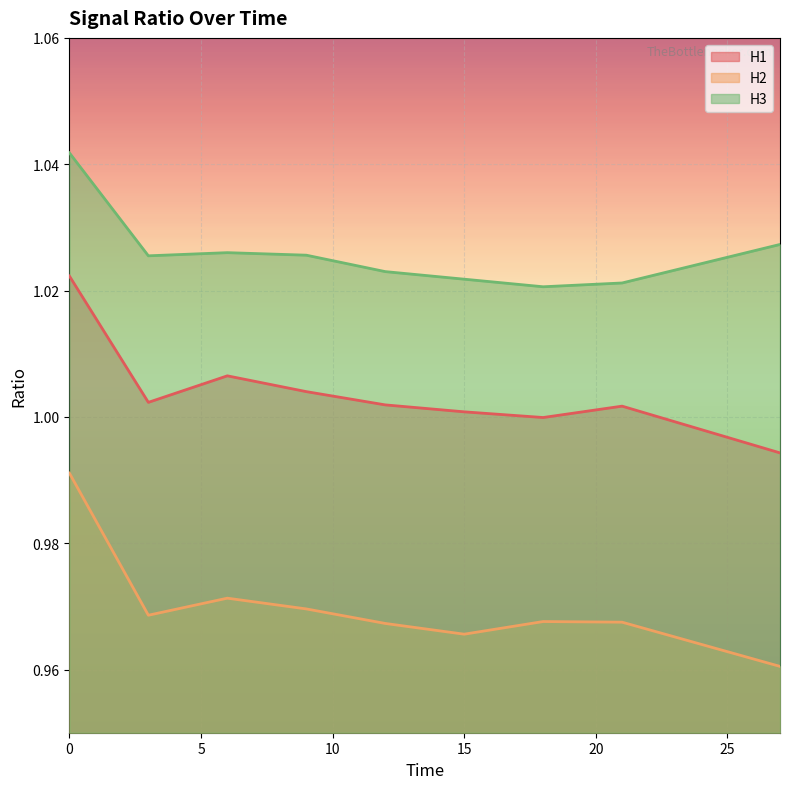

The H2 series shows 0.6 at 18. True or false?

False